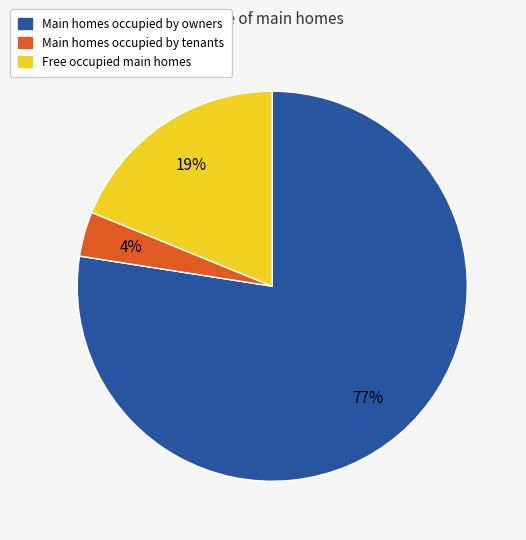

Does any single category account for the majority?

Yes